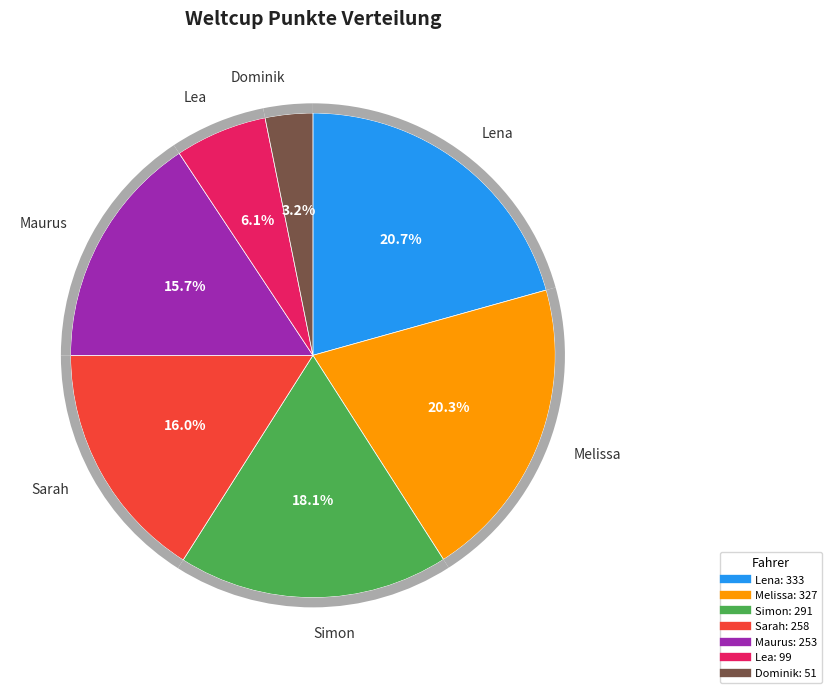

Between Melissa and Simon, which is larger?

Melissa